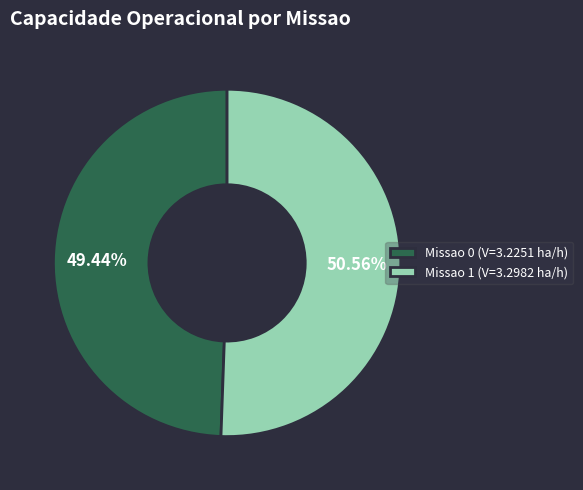

Which slice is the largest?

Missao 1 (V=3.2982 ha/h)